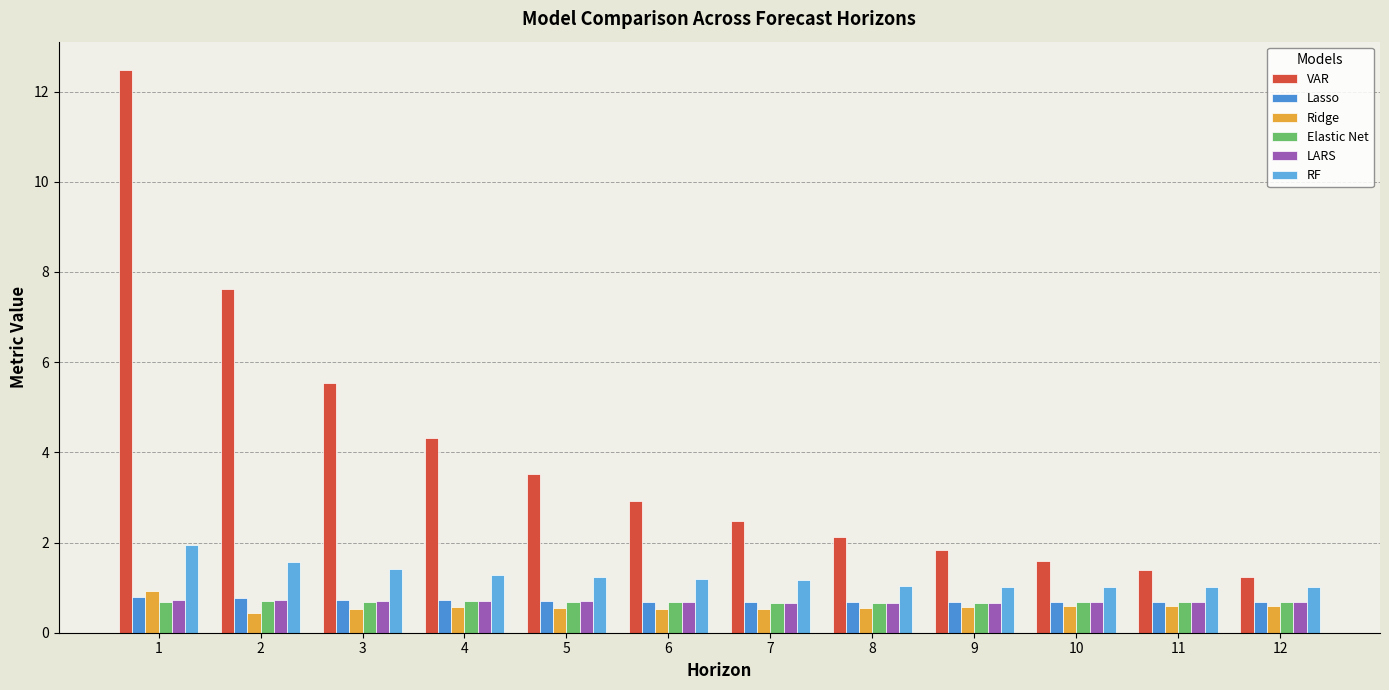

Which has a higher value, 11 or 12?

11